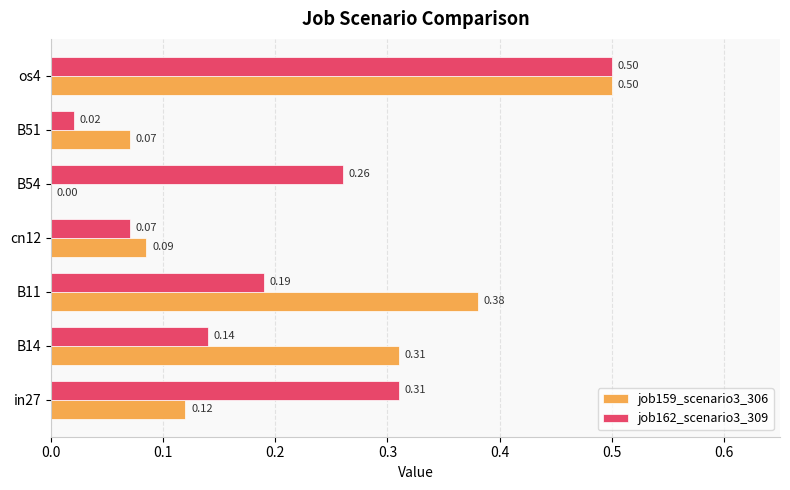

Between B14 and B51, which series saw the biggest shift?

job159_scenario3_306